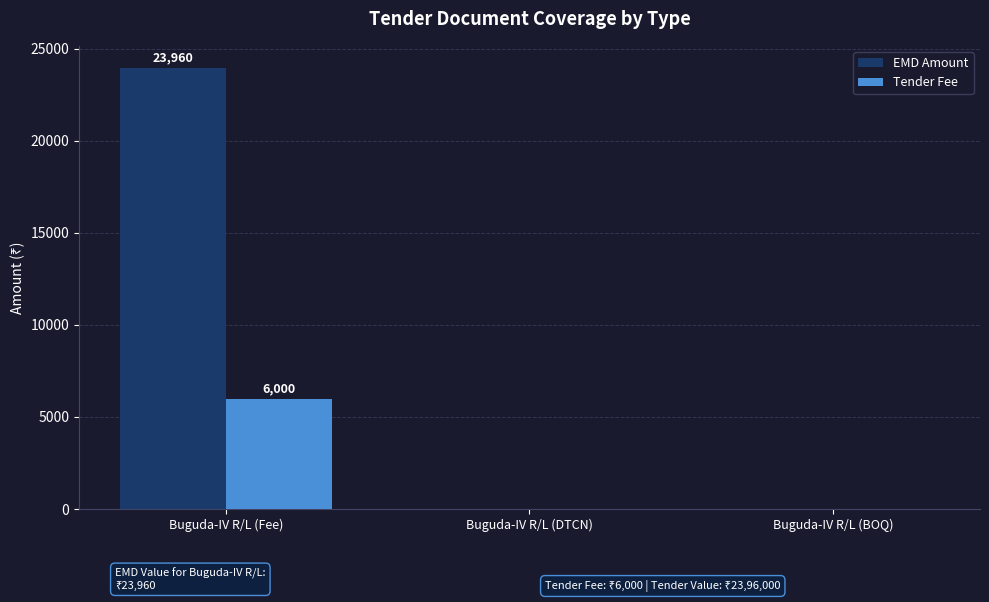

Between Buguda-IV R/L (Fee) and Buguda-IV R/L (DTCN), which series saw the biggest shift?

EMD Amount